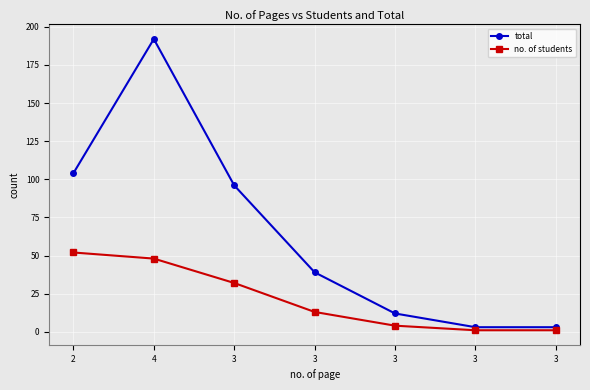

What is the minimum value for total?

3